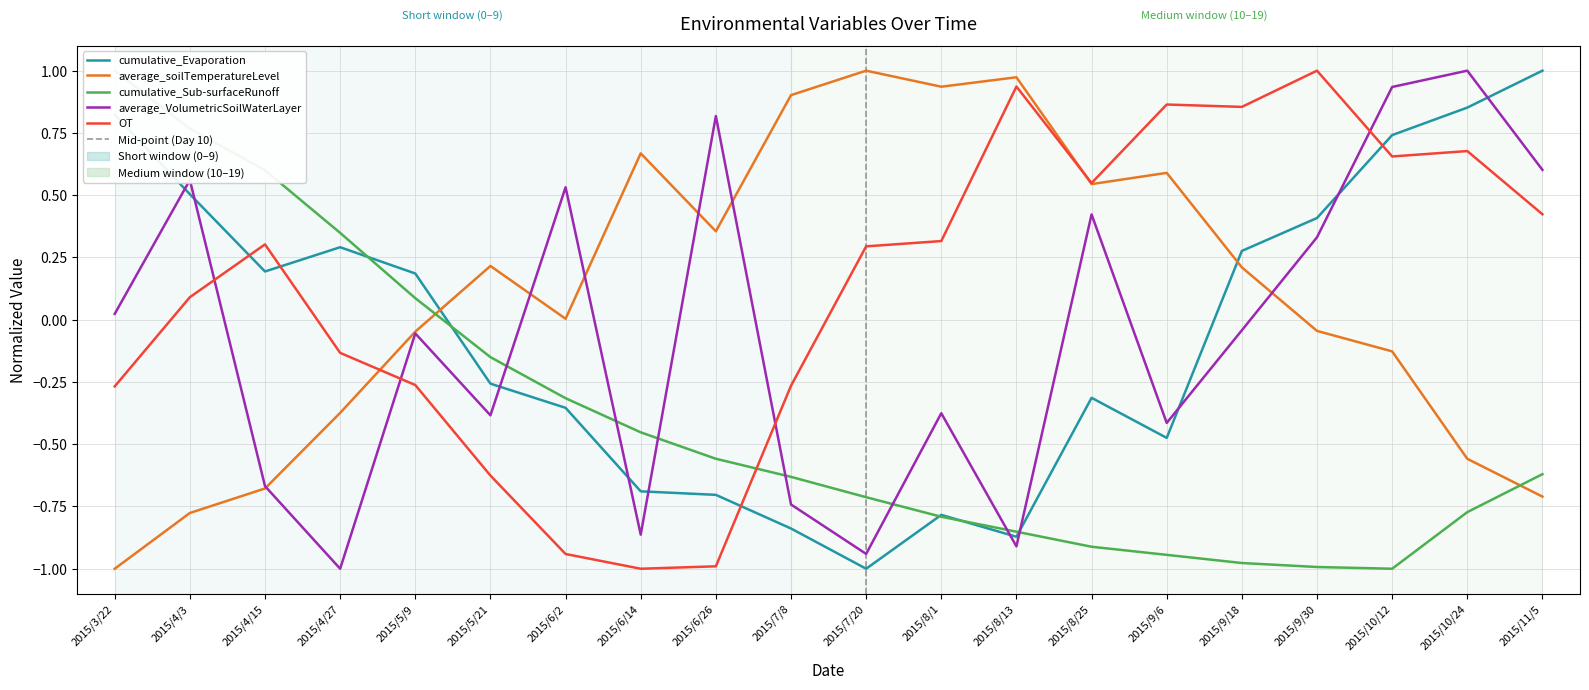

Which series has the largest total across all categories?

OT